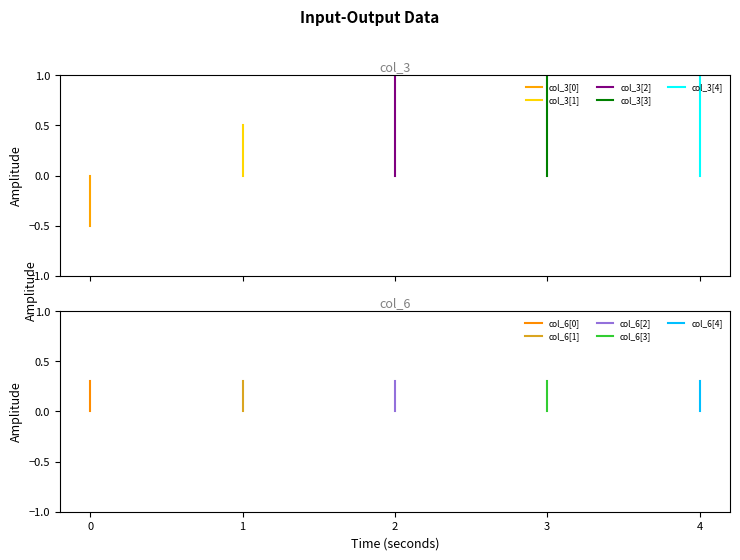

Rank the series at 3 from highest to lowest value.

col_3, col_6